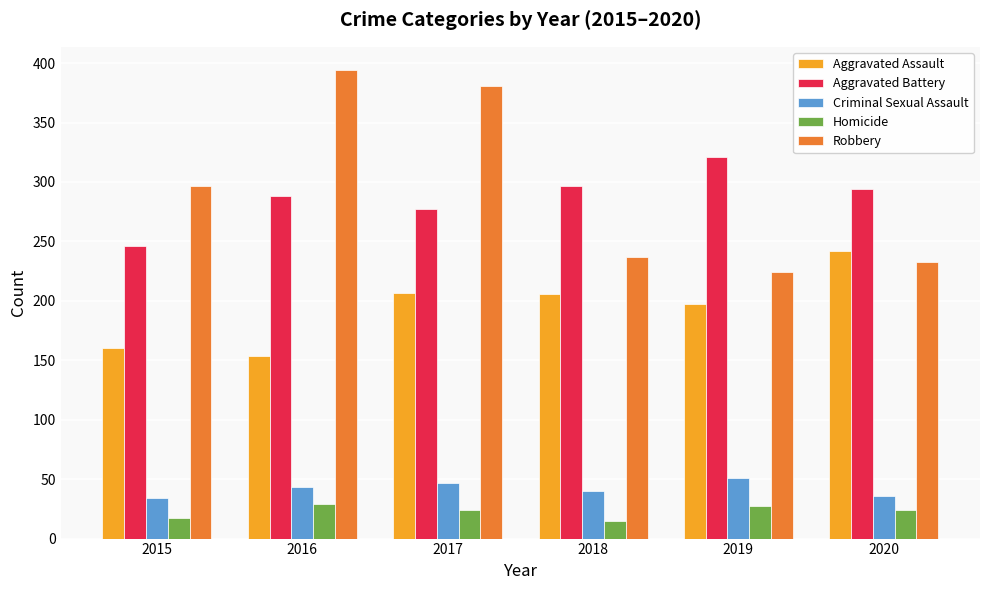

What is the maximum value shown in the chart?

394